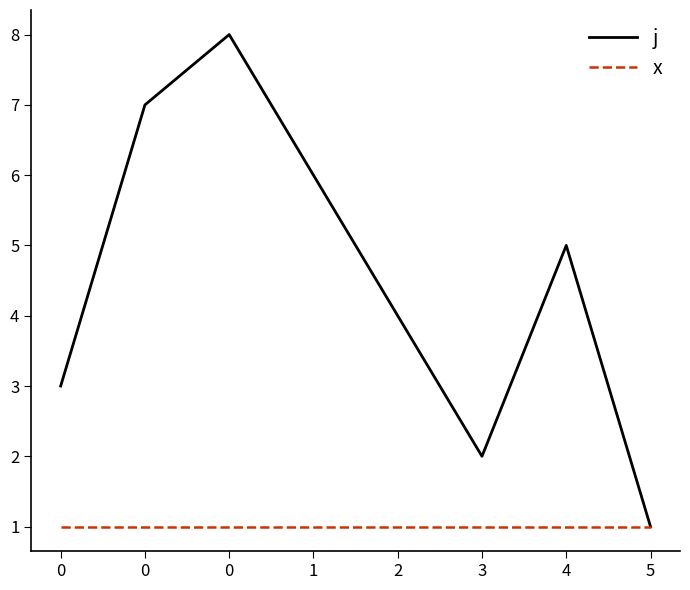

How many lines are shown in the chart?

2